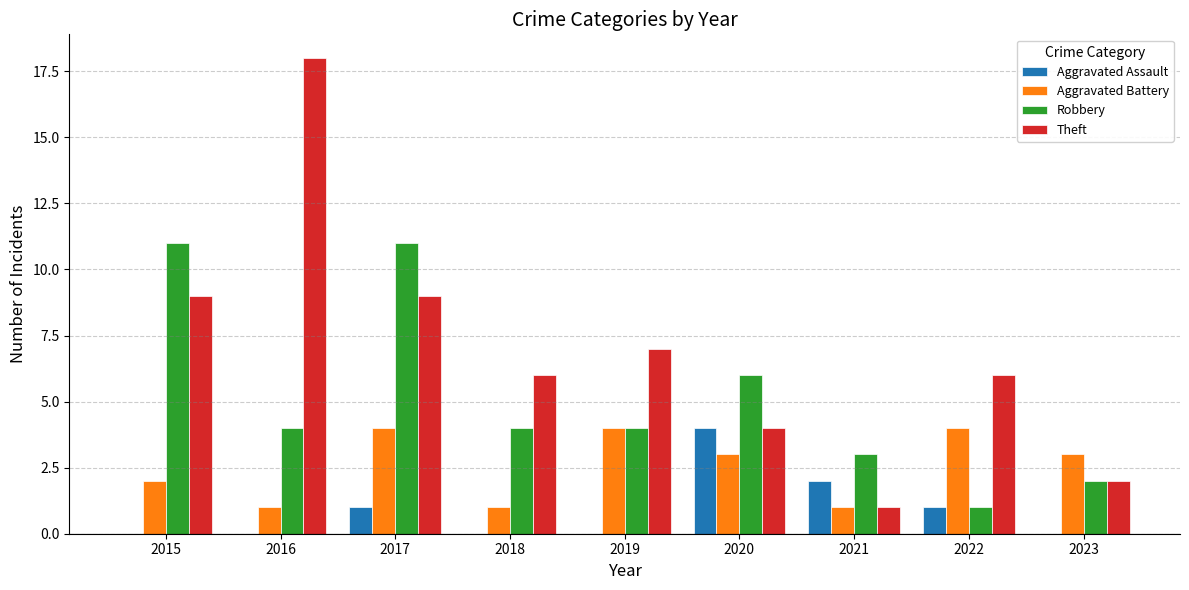

Which category has the highest value across all series?

2016